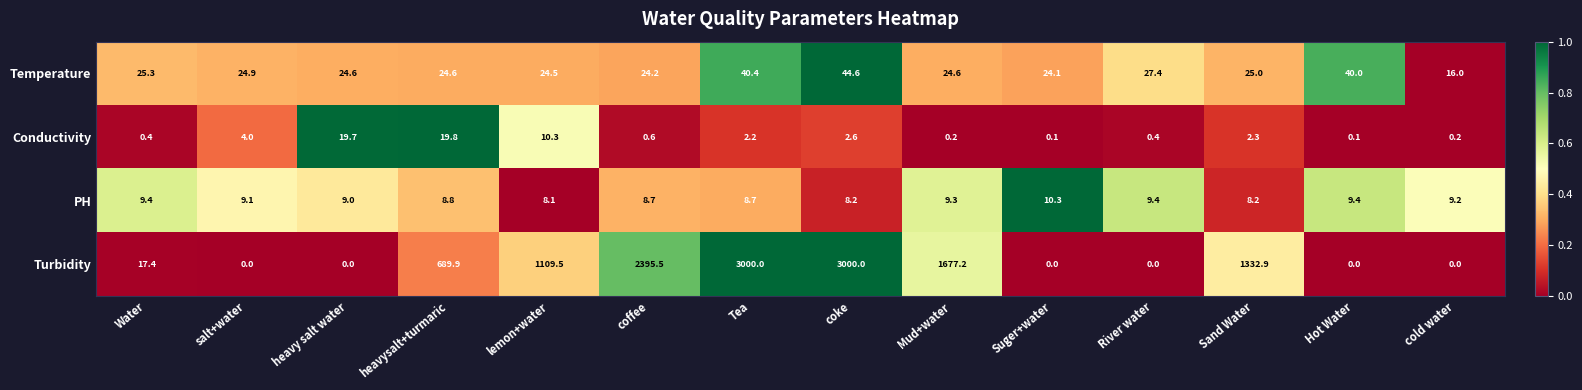

Which series changed the most between Water and coffee?

Turbidity